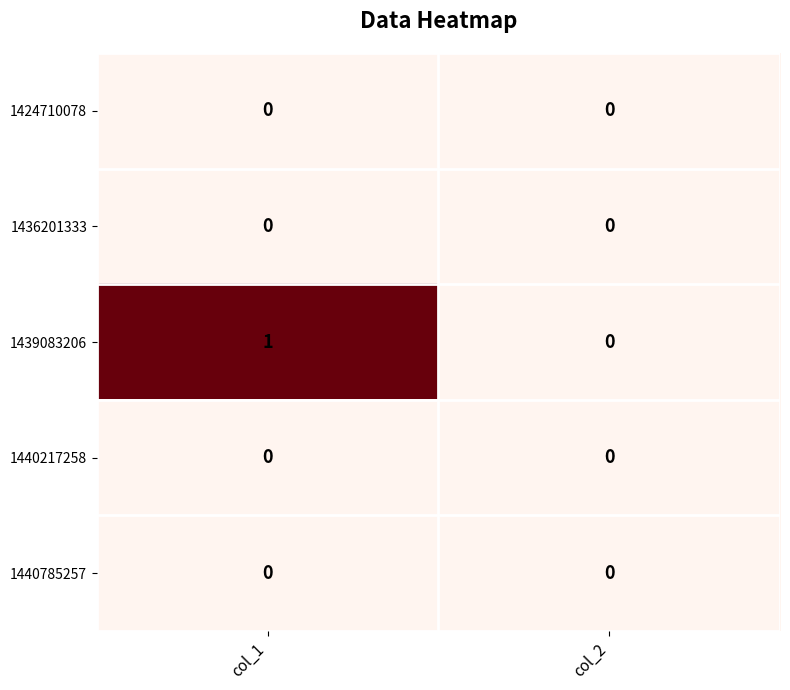

Which series has the largest range (max minus min)?

1439083206